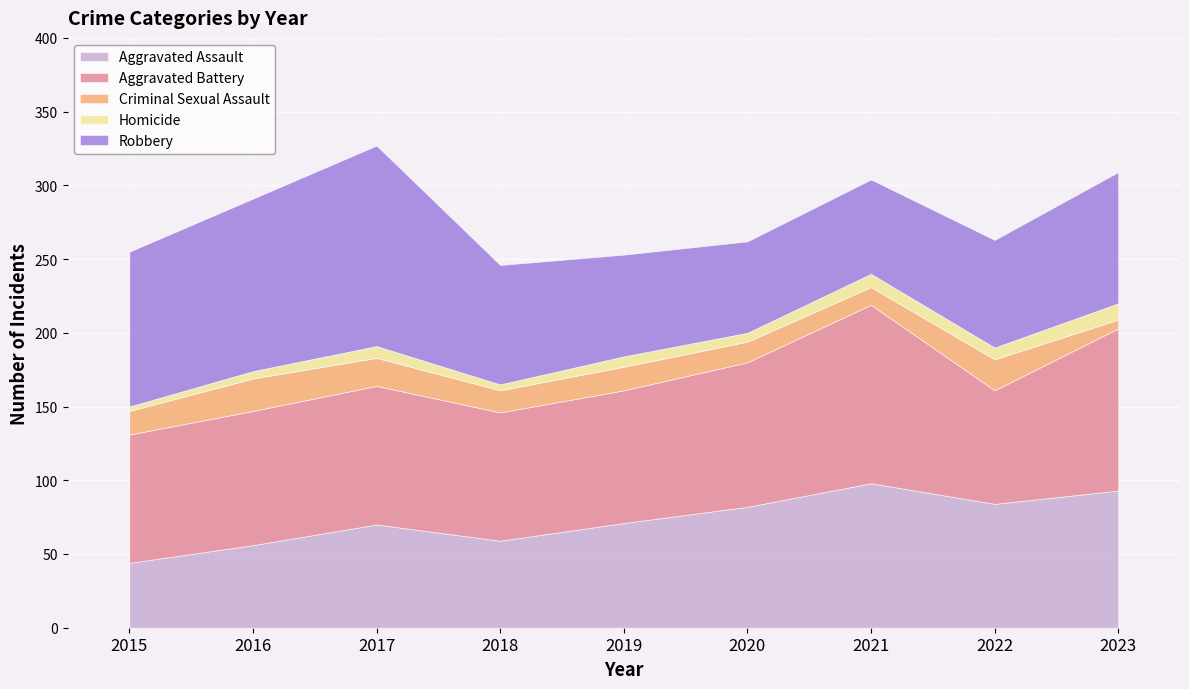

Rank the series by their maximum value, from lowest to highest.

Homicide, Criminal Sexual Assault, Aggravated Assault, Aggravated Battery, Robbery